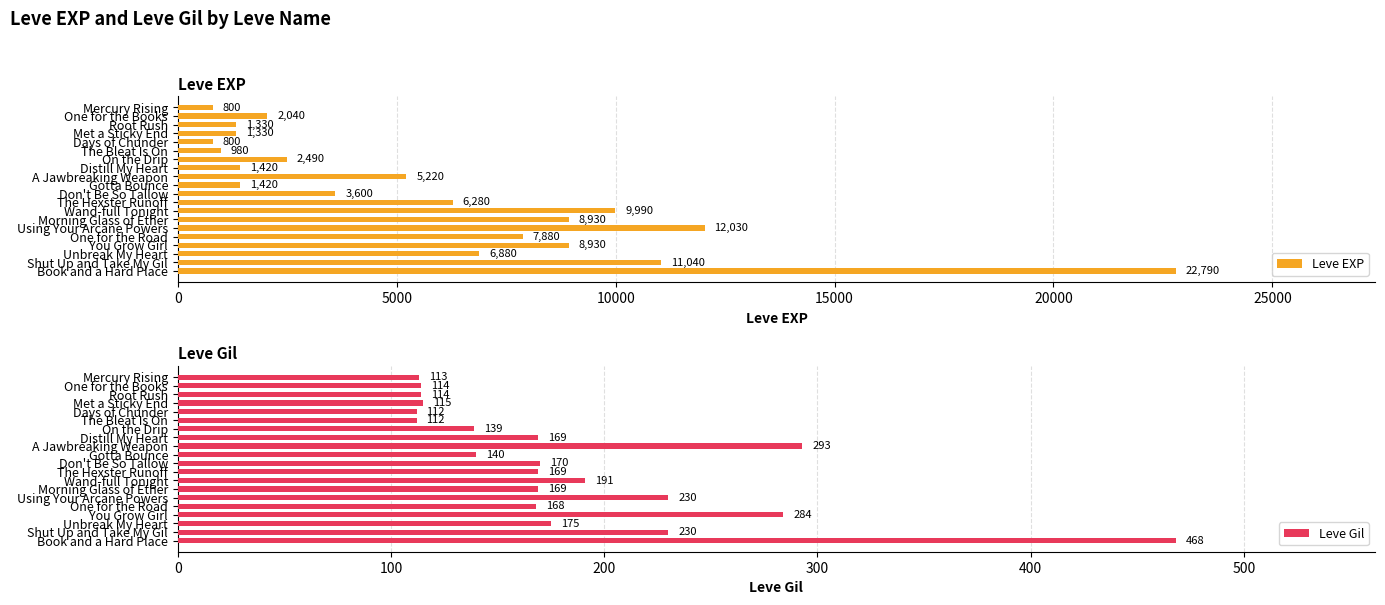

How many values in the Leve EXP series are below 5220?

10